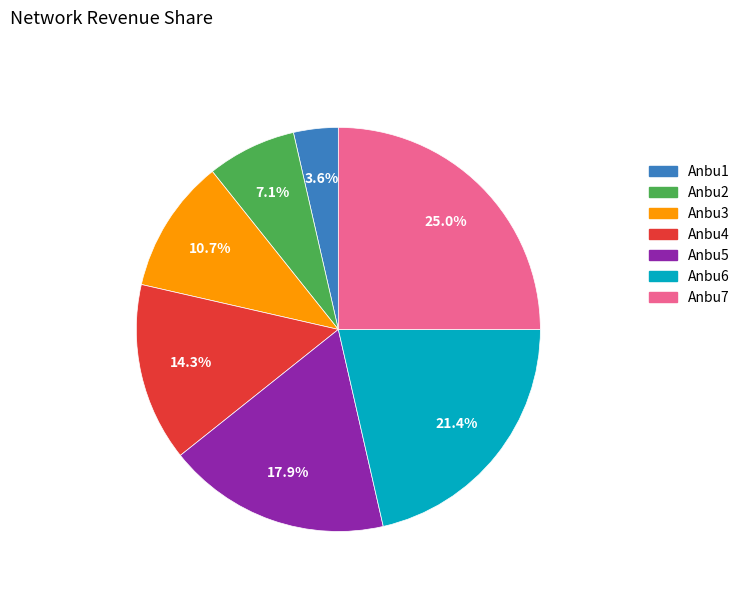

To the nearest percent, what percentage of the pie is Anbu1?

4%